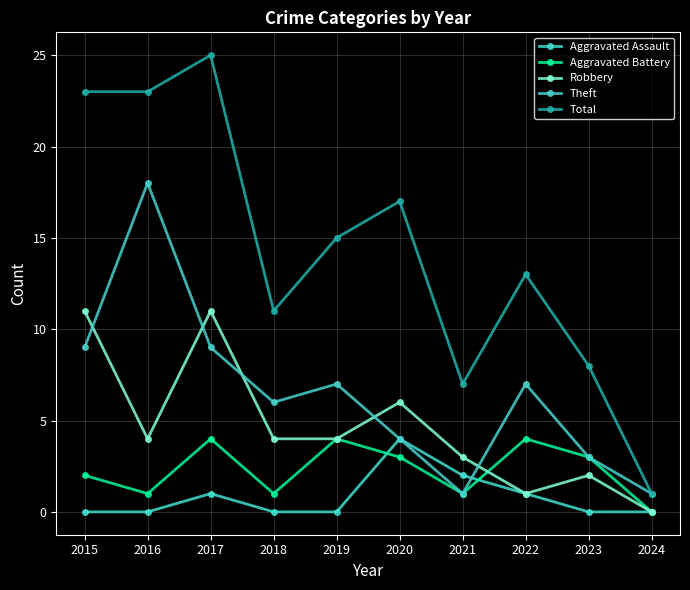

Does the chart have visible grid lines?

Yes